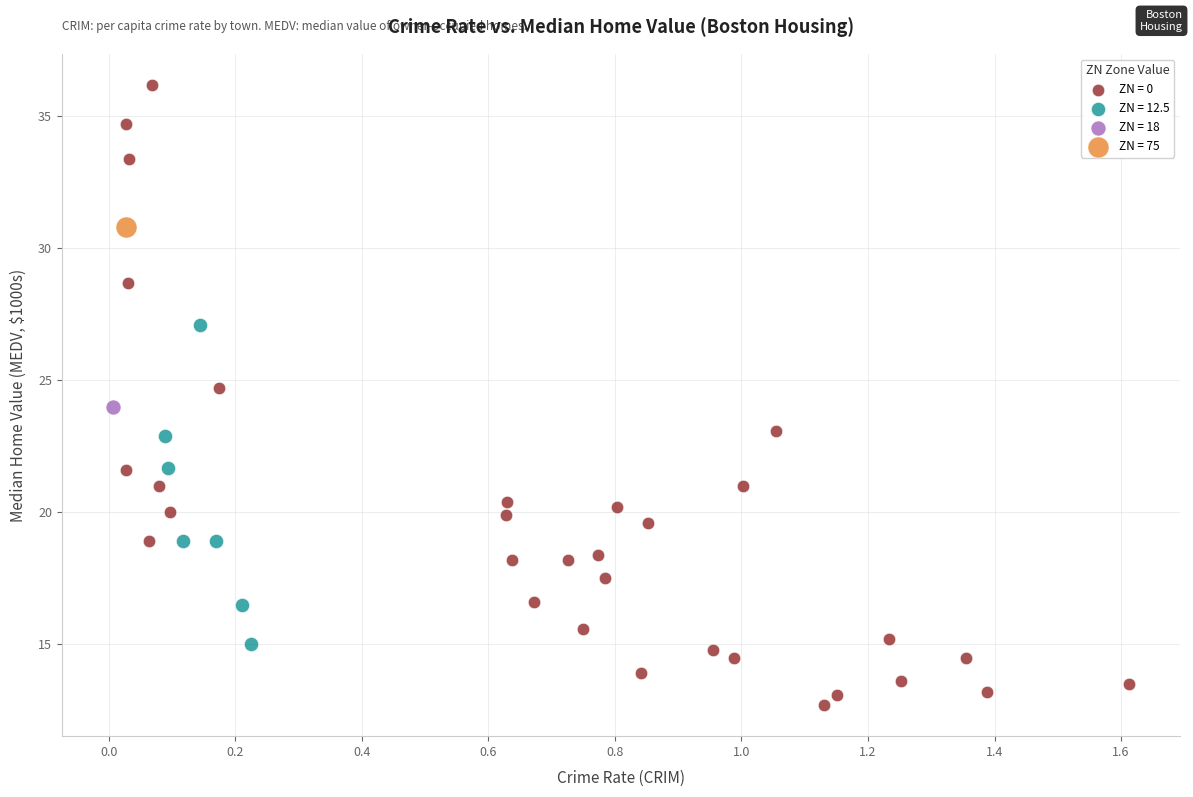

What are all the series names shown in the legend?

ZN = 0, ZN = 12.5, ZN = 18, ZN = 75